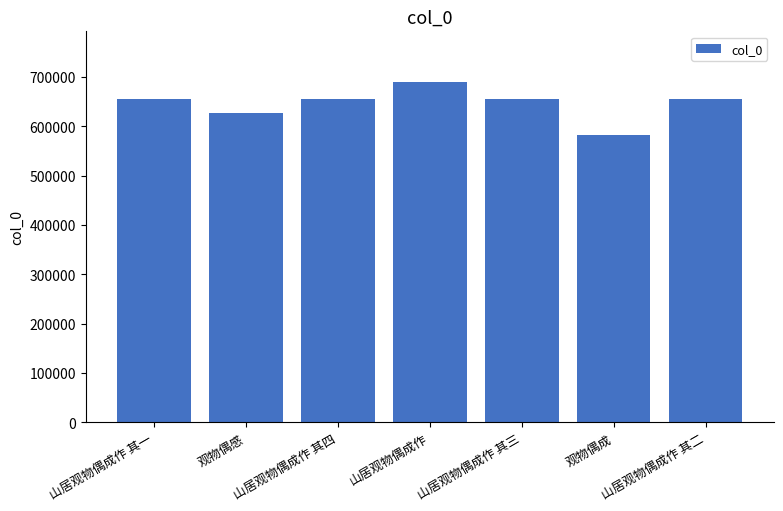

What is the sum of the values at 山居观物偶成作 其二 and 山居观物偶成作 其四?

1309620